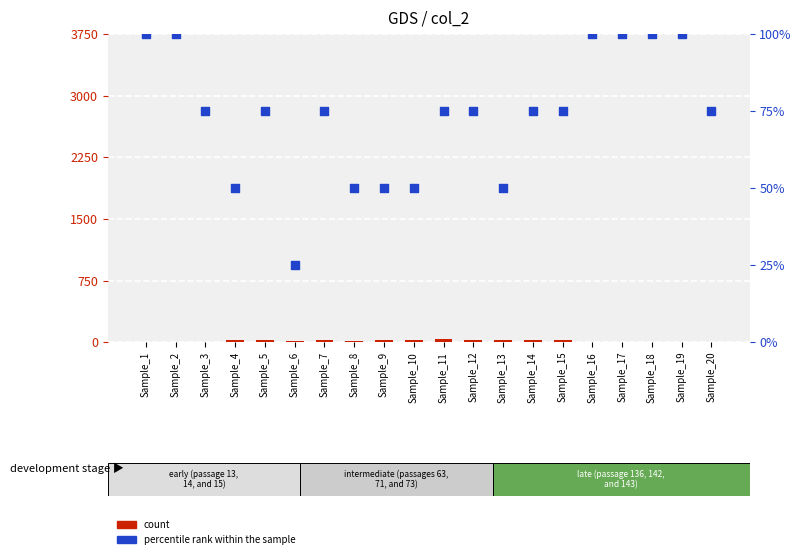

At which category is the sum across all series the highest?

Sample_11